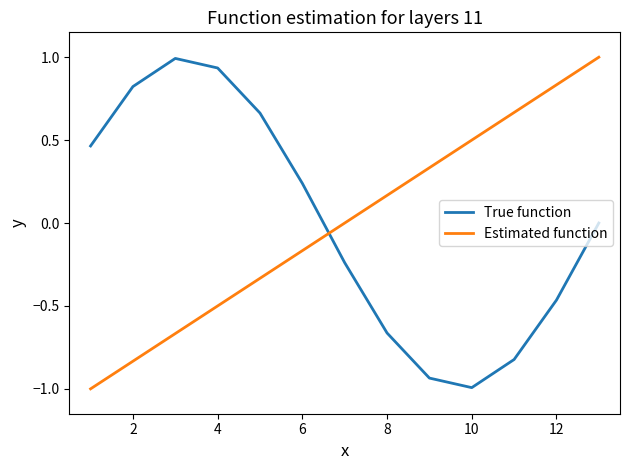

True or false: Estimated function has more than 1 interior local peaks.

False